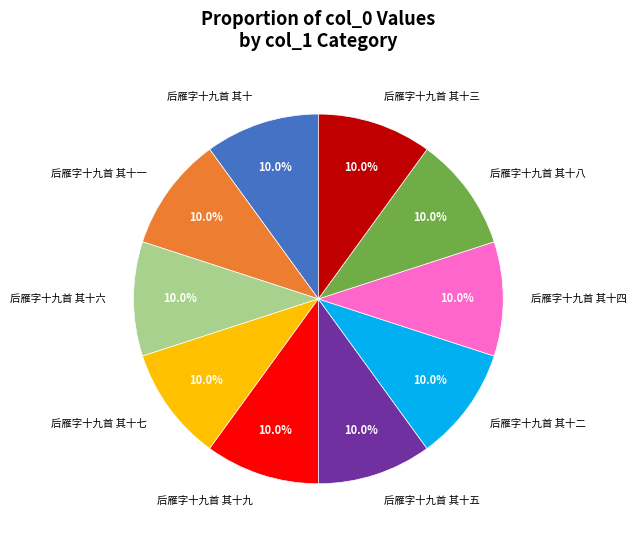

True or false: 后雁字十九首 其十三 accounts for 17% of the total.

False